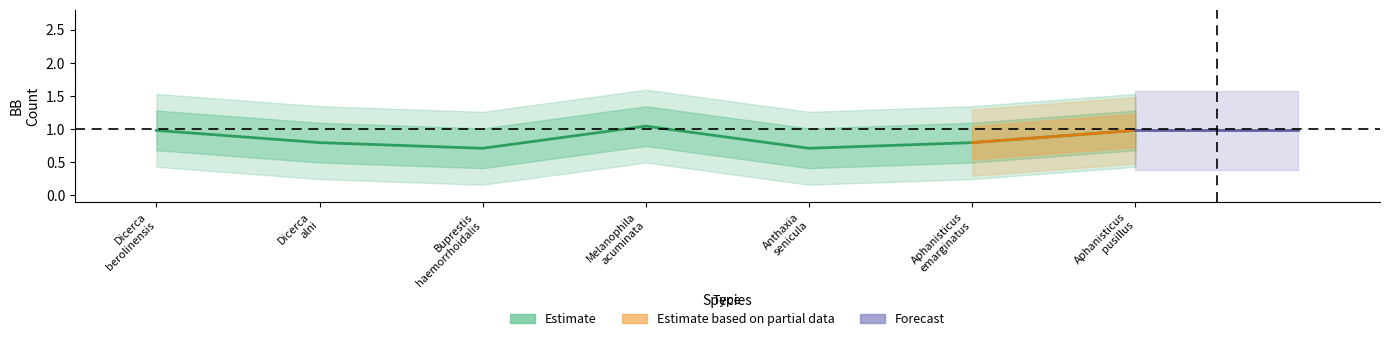

Is this an area chart (filled region under the line)?

No